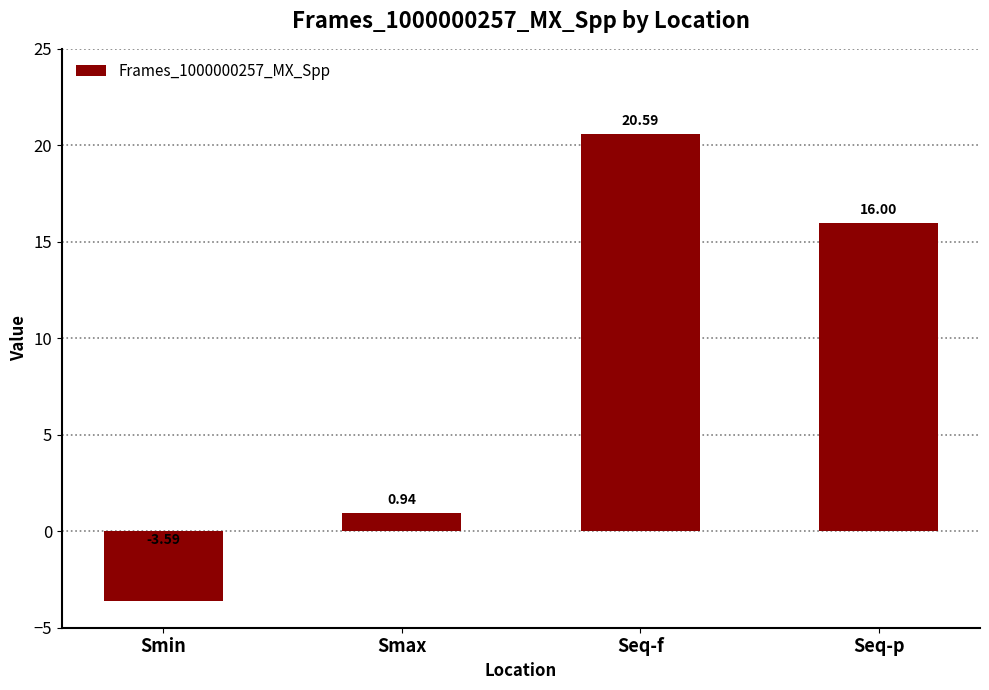

Count the number of categories in the chart.

4